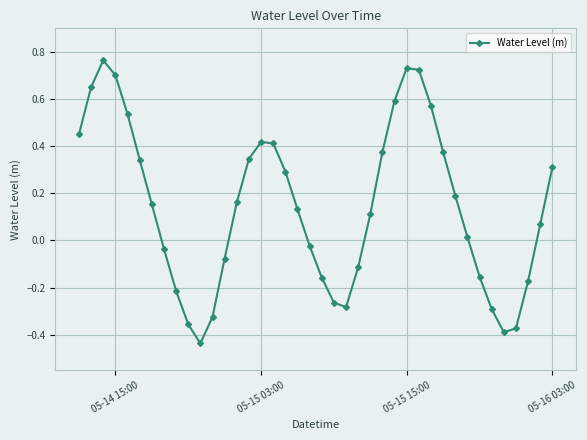

What is the difference between the second highest and minimum values?

1.2